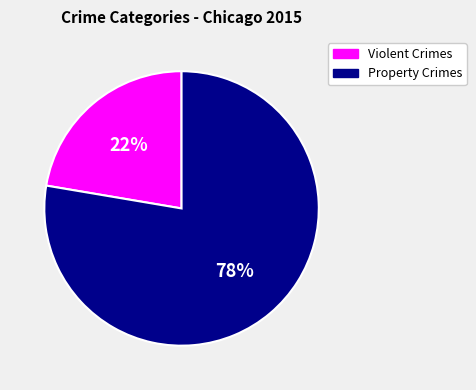

Between Violent Crimes and Property Crimes, which is larger?

Property Crimes